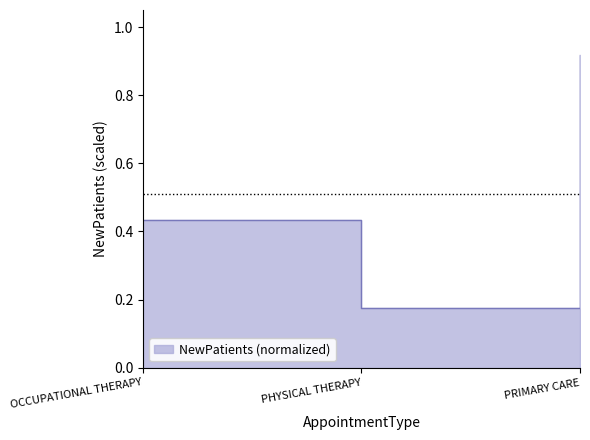

What is the change in value from PHYSICAL THERAPY to PRIMARY CARE?

+0.7